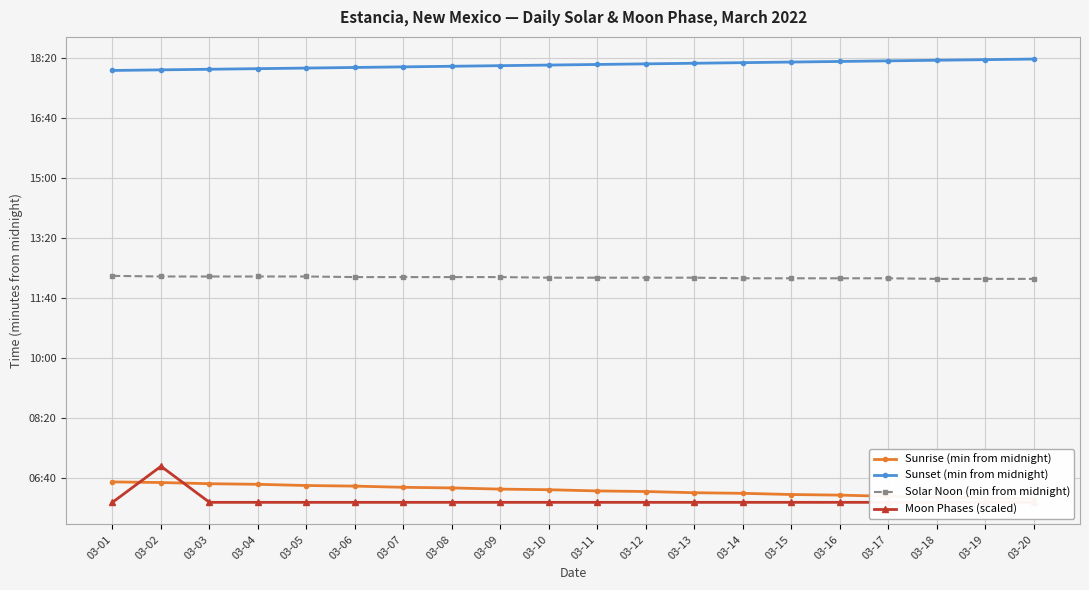

Where is the first local maximum for Moon Phases (scaled)?

03-02